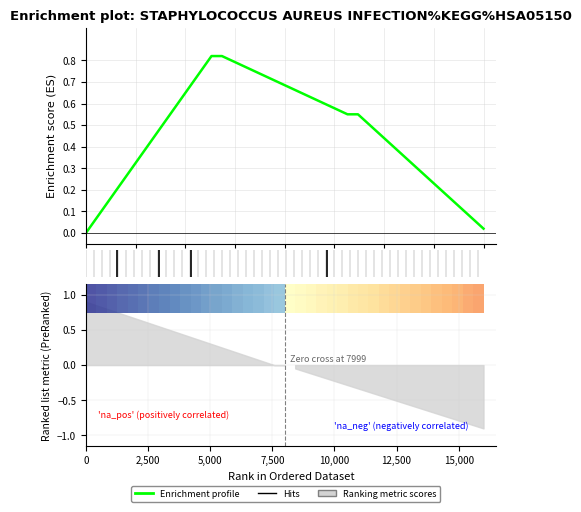

Does the chart have visible grid lines?

Yes